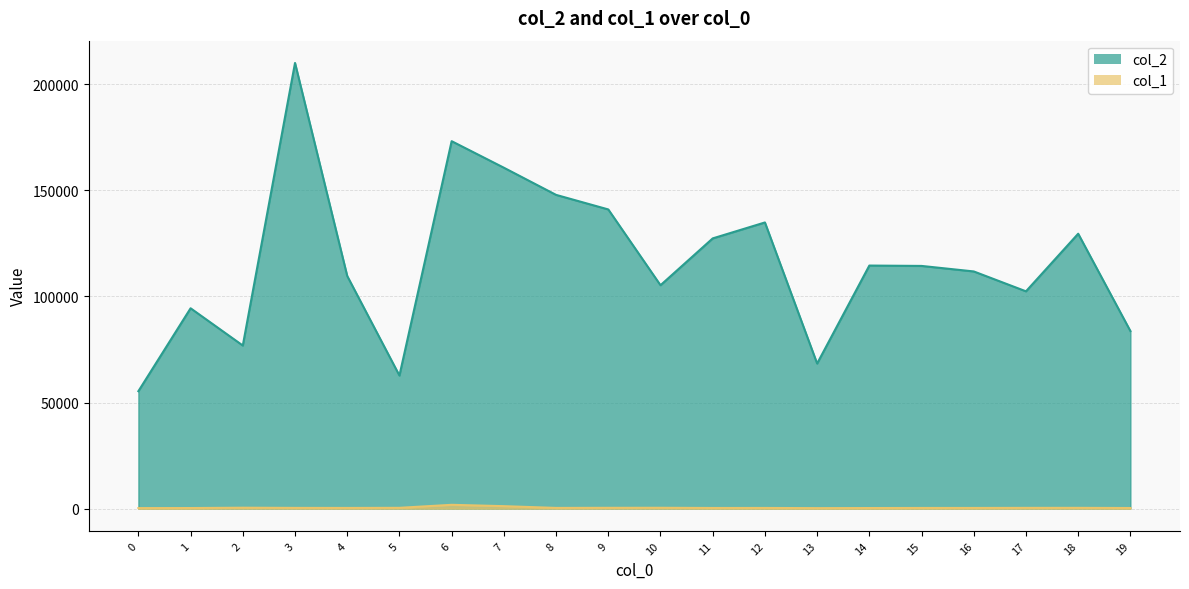

What is the highest value of the col_2 series?

210005